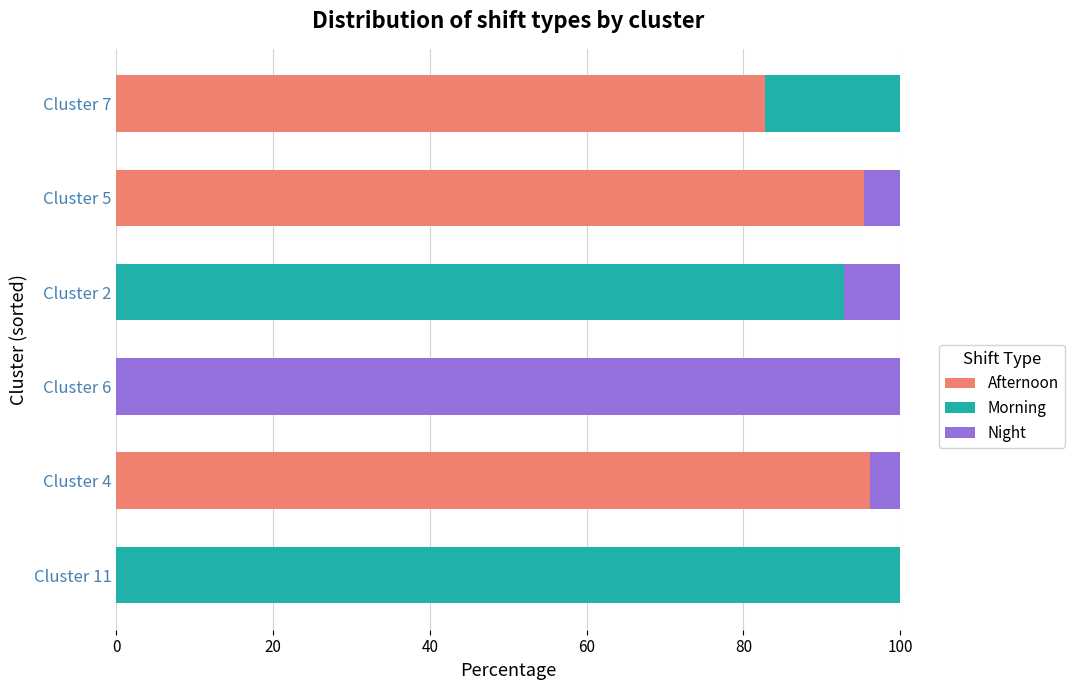

What is the total value across all series at Cluster 2?

100.0